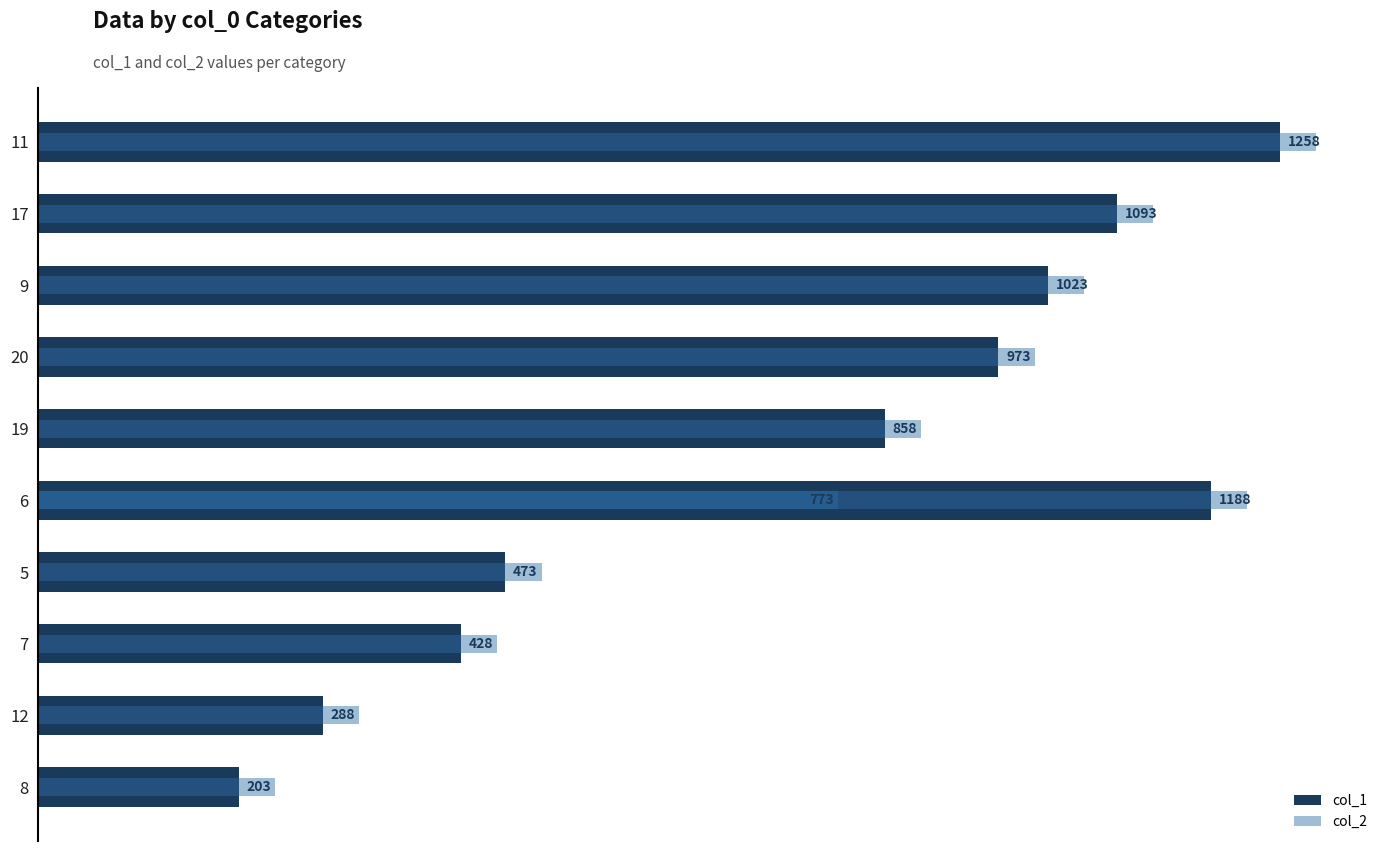

What is the difference between the second highest and second lowest values in the col_1 series?

900